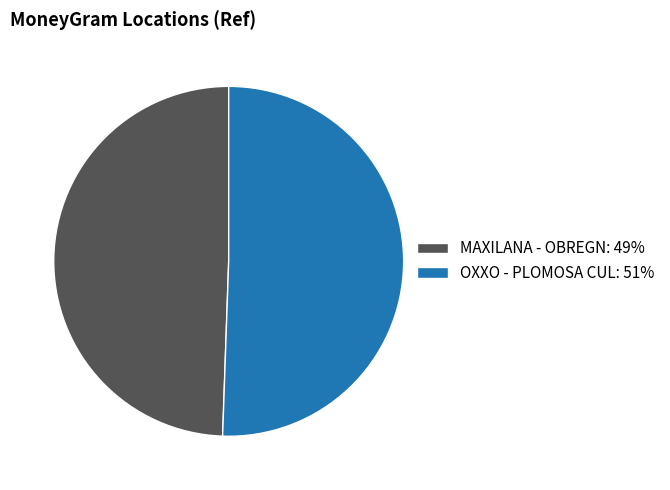

Is the sum of OXXO - PLOMOSA CUL and MAXILANA - OBREGN greater than half?

Yes